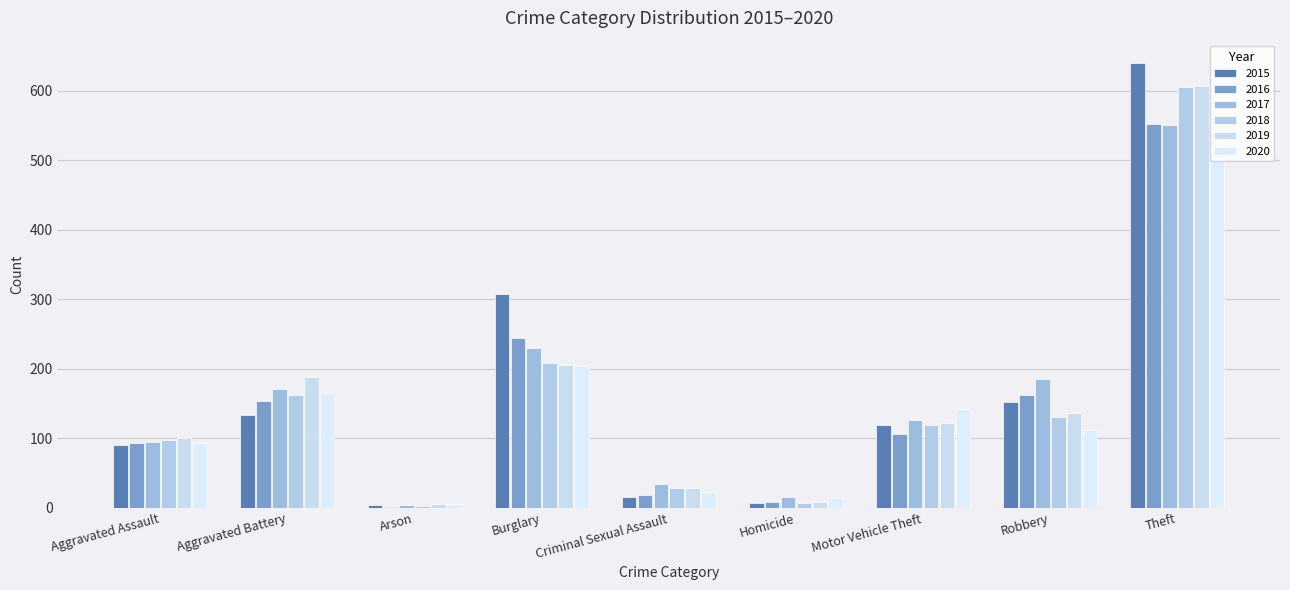

Does the chart contain stacked bars?

No